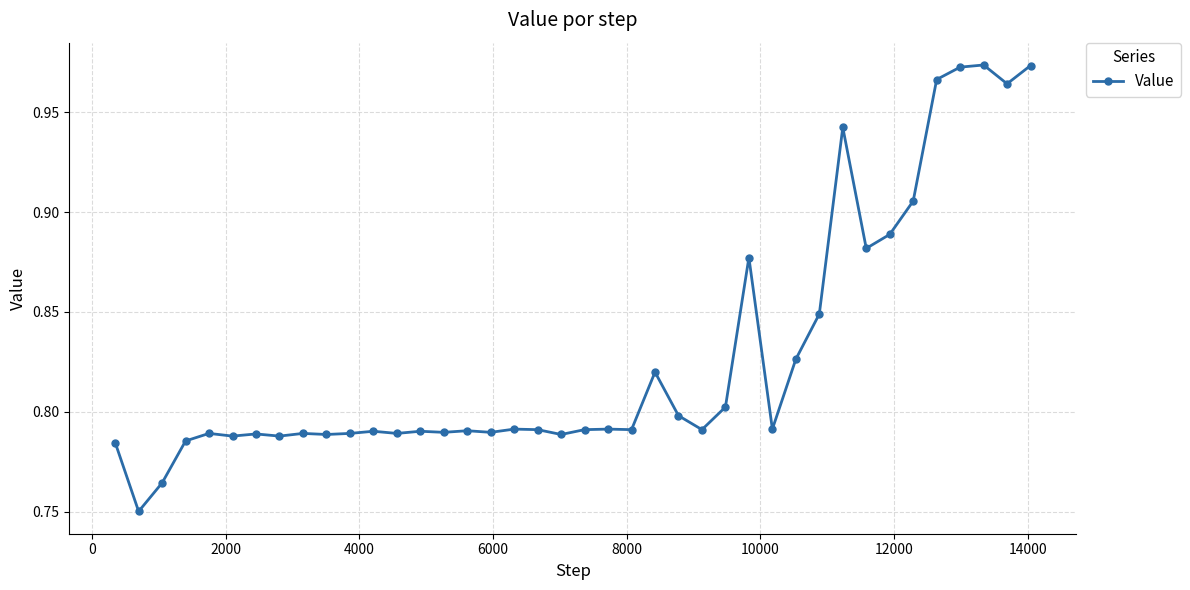

How many lines are shown in the chart?

1